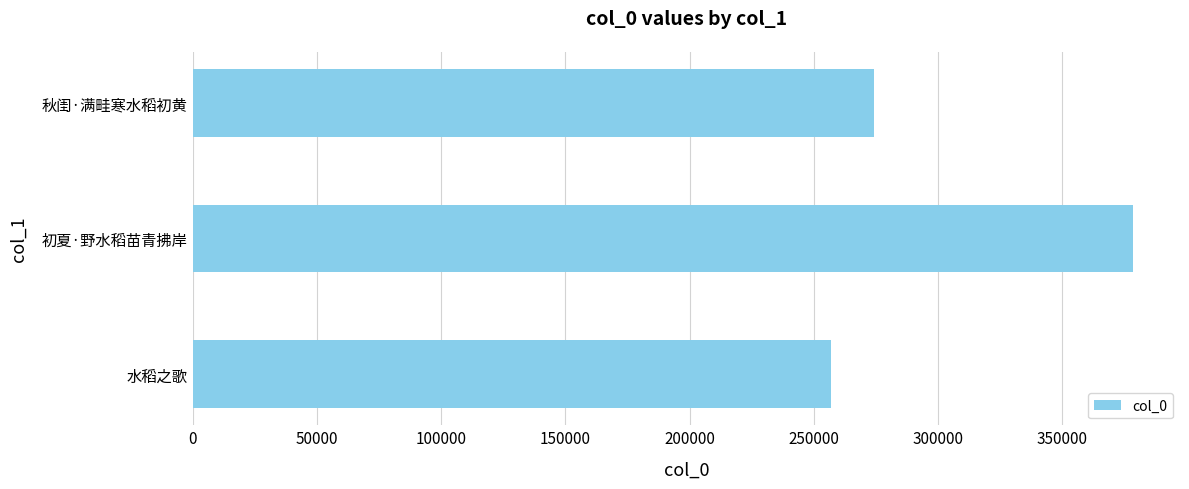

Count the values in the range 256900 to 378497.

3